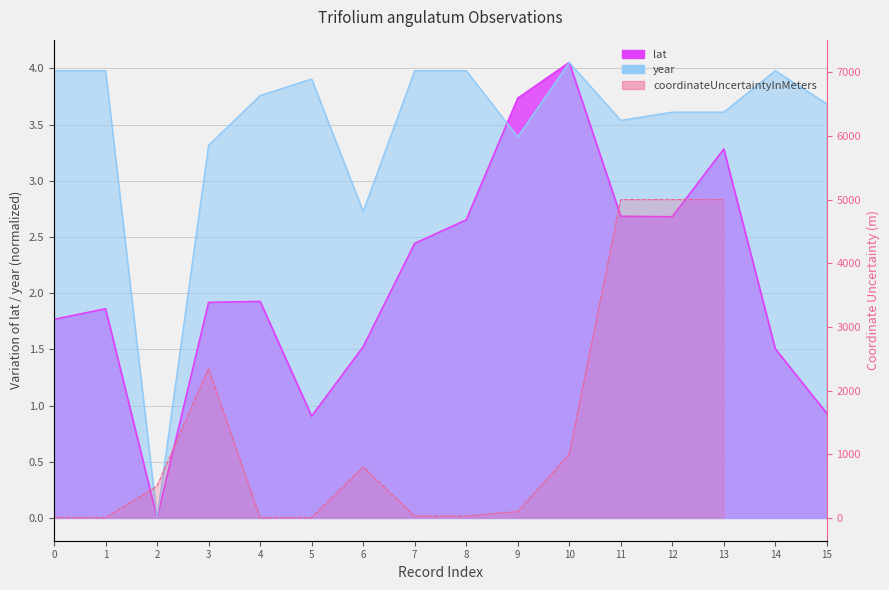

How many intersections are there between lat and year?

1